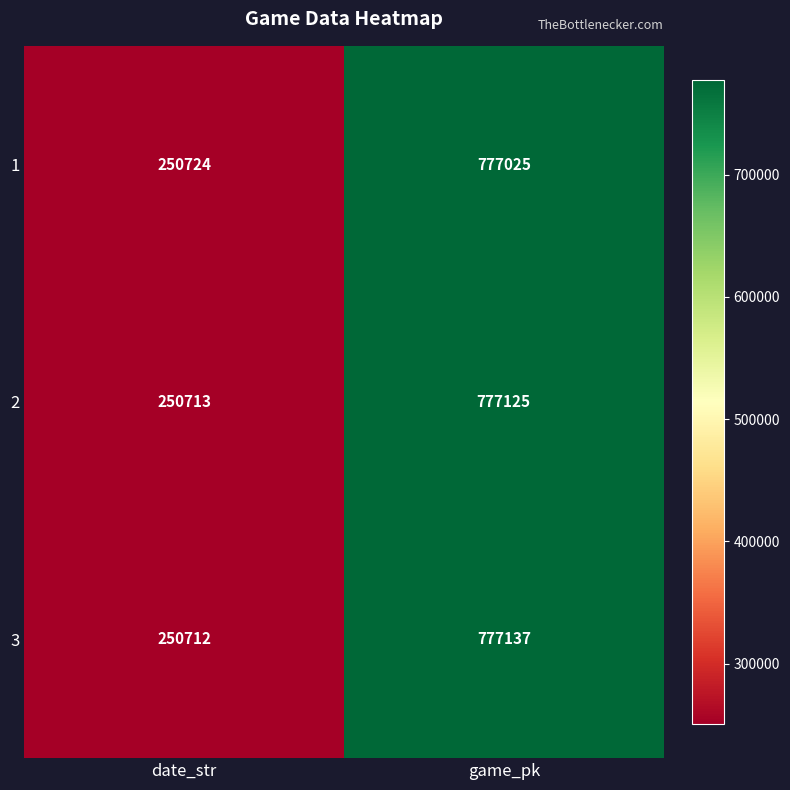

Which series changed the most between date_str and game_pk?

3